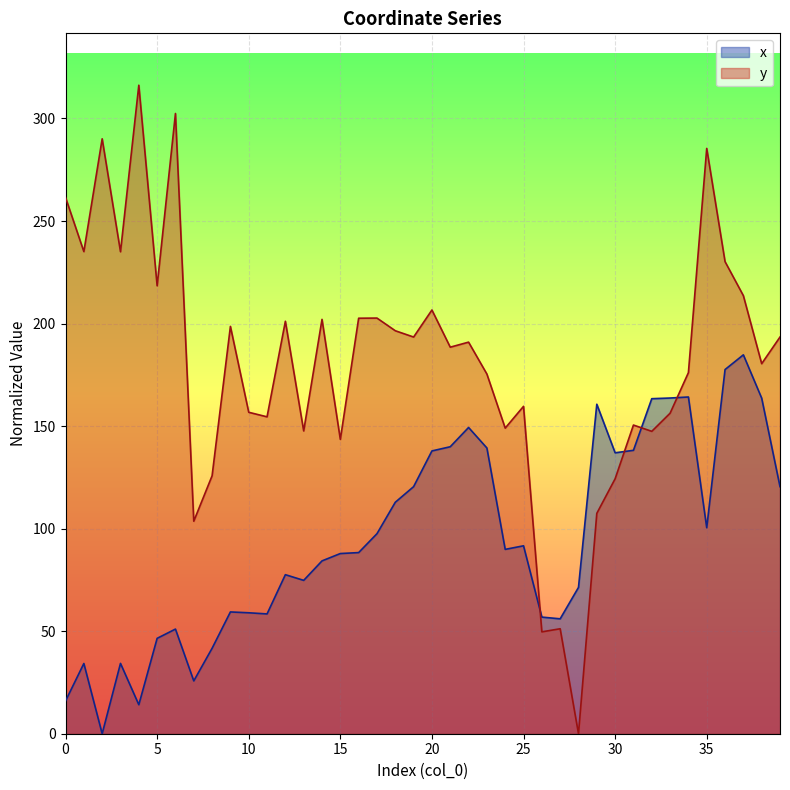

At 4, list the series in order from smallest to largest.

x, y